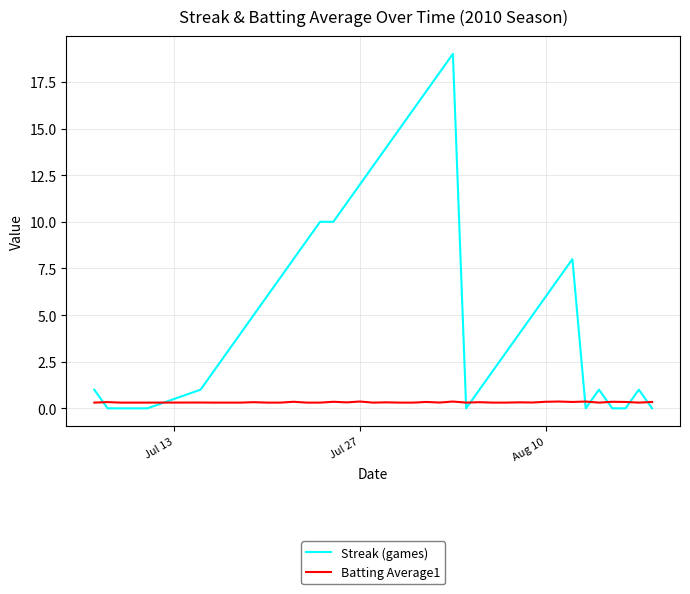

How many intersections are there between Streak (games) and Batting Average1?

9